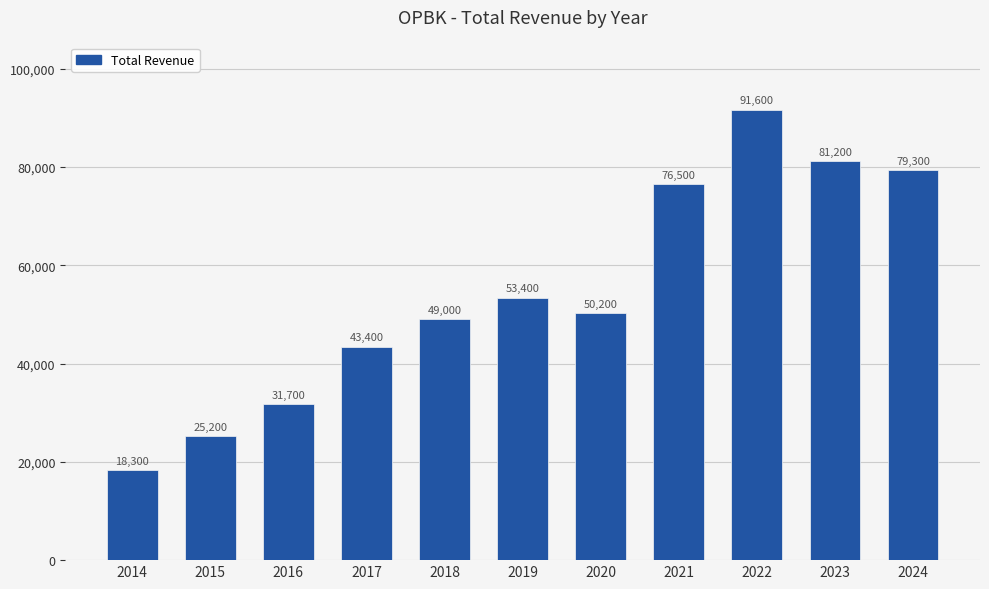

What is the value of the 11th bar from the left?

79300